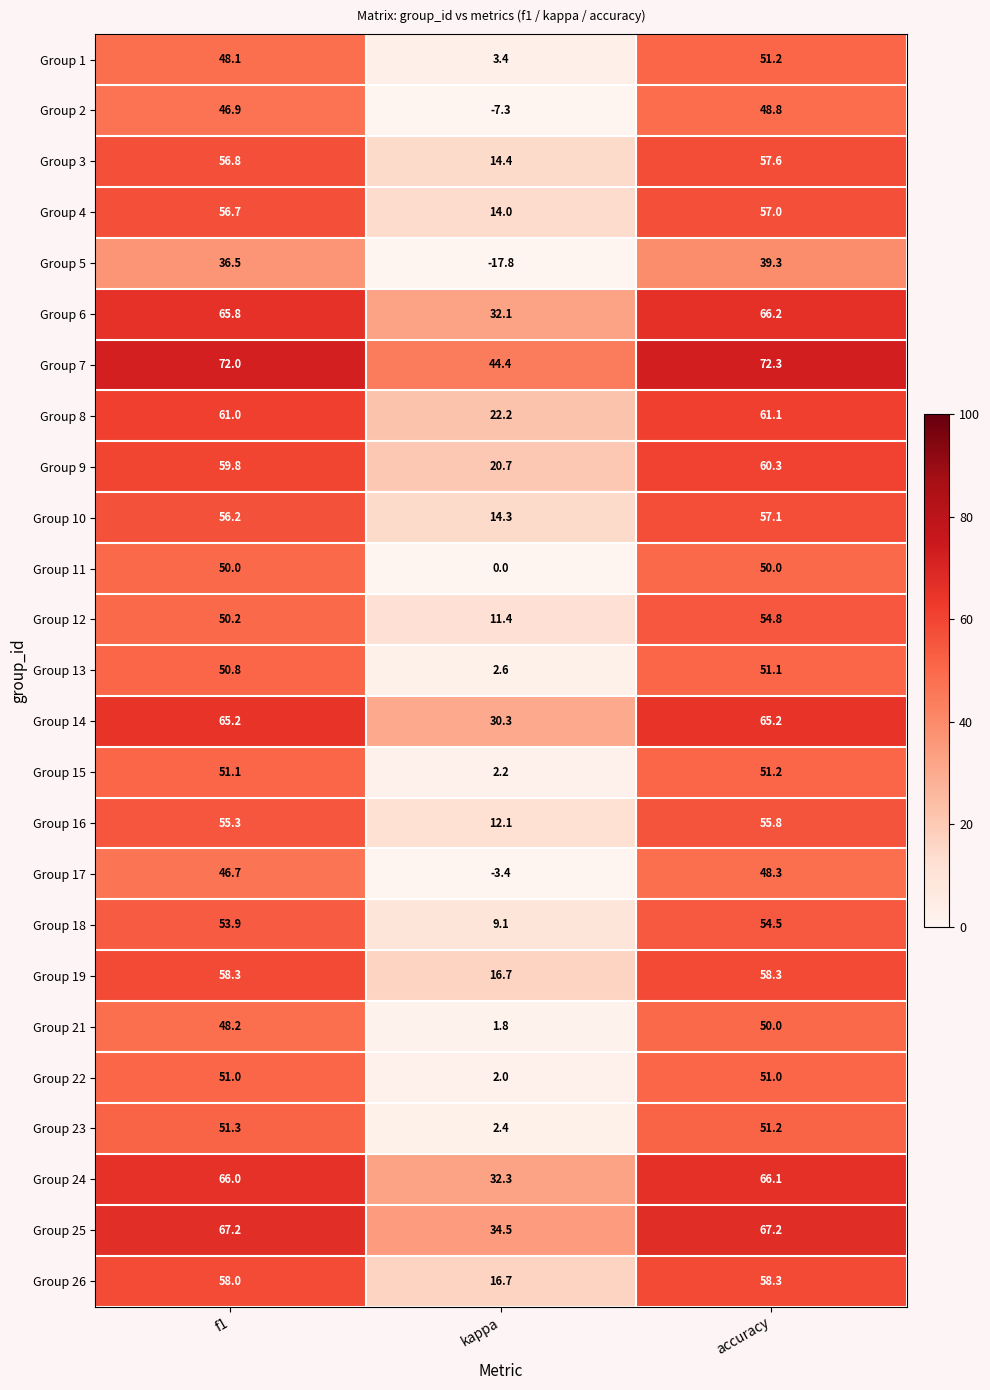

What is the total value across all series at f1?

1383.0